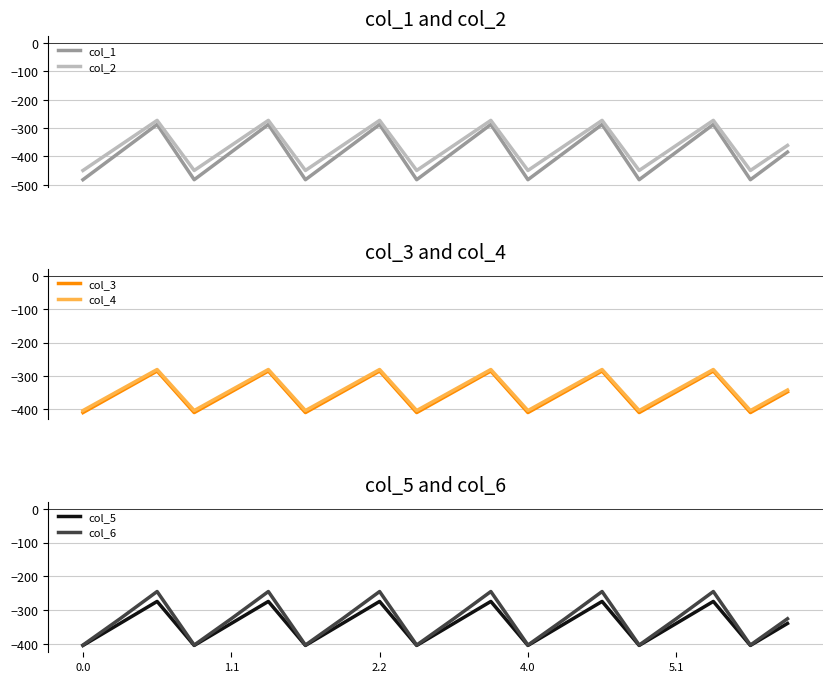

Read the col_4 value at 6.

-404.4